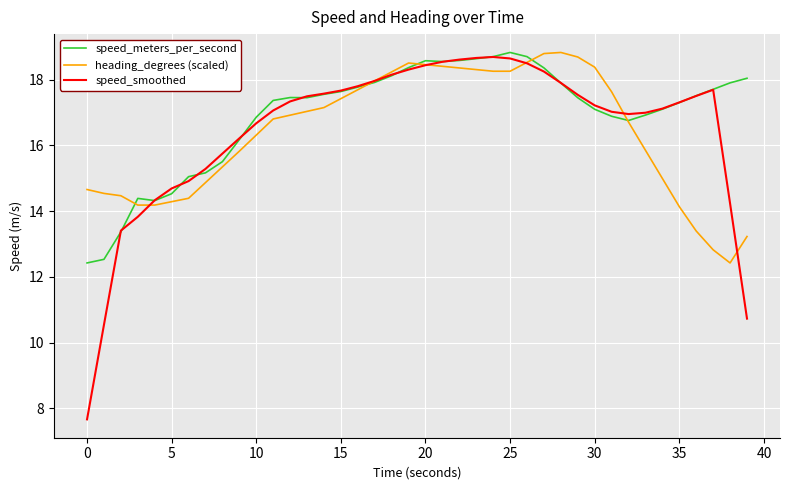

What is the highest value of the speed_meters_per_second series?

18.8